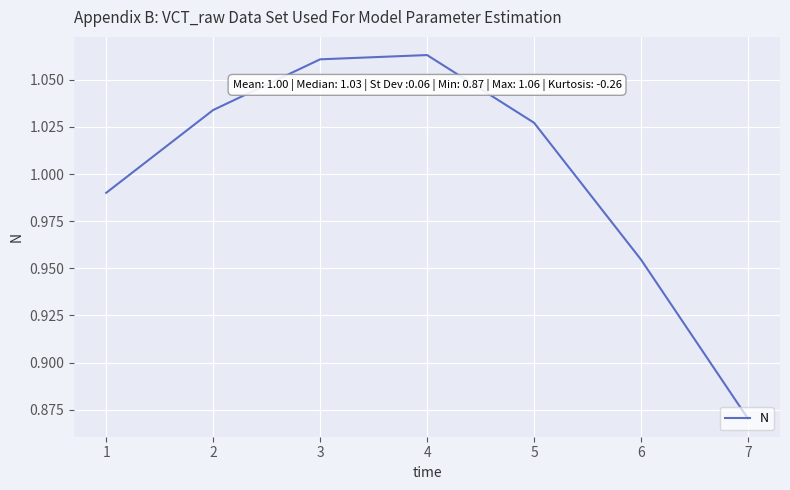

What is the sum of the values at 2 and 3?

2.1